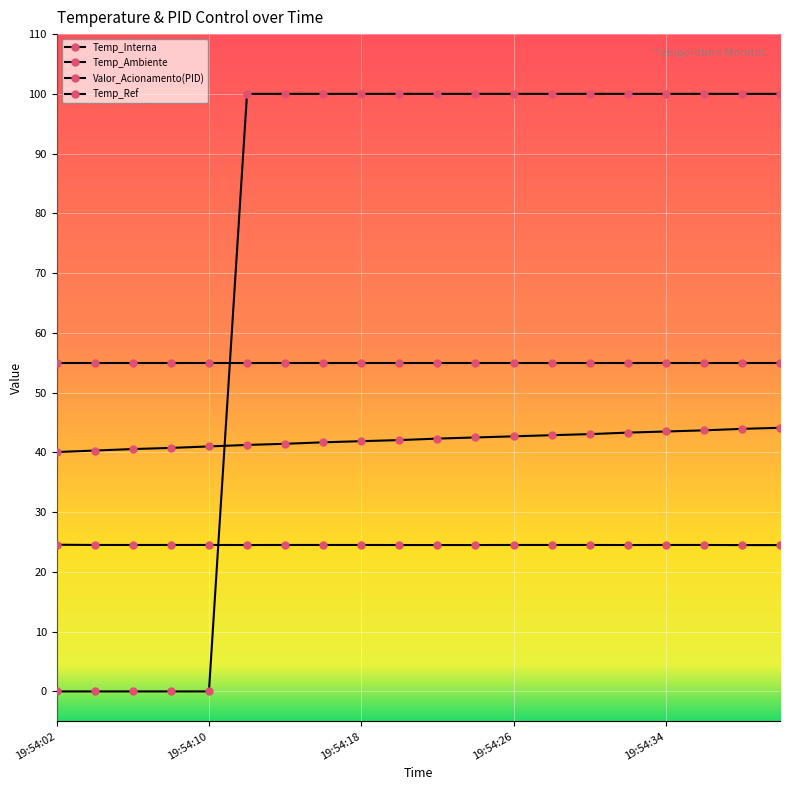

Which series has the largest range (max minus min)?

Valor_Acionamento(PID)